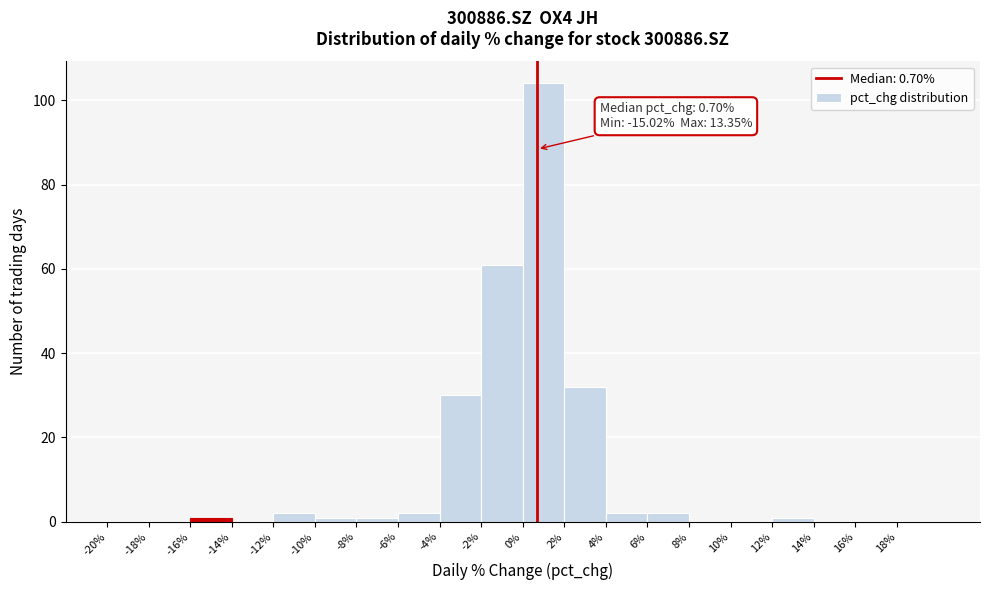

Which range on the x-axis has the tallest bar?

0 to 2